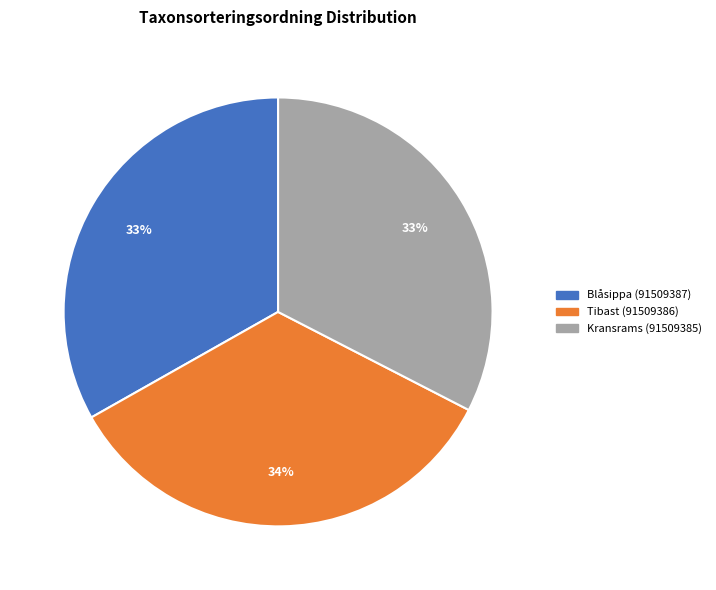

How many slices are in this pie chart?

3